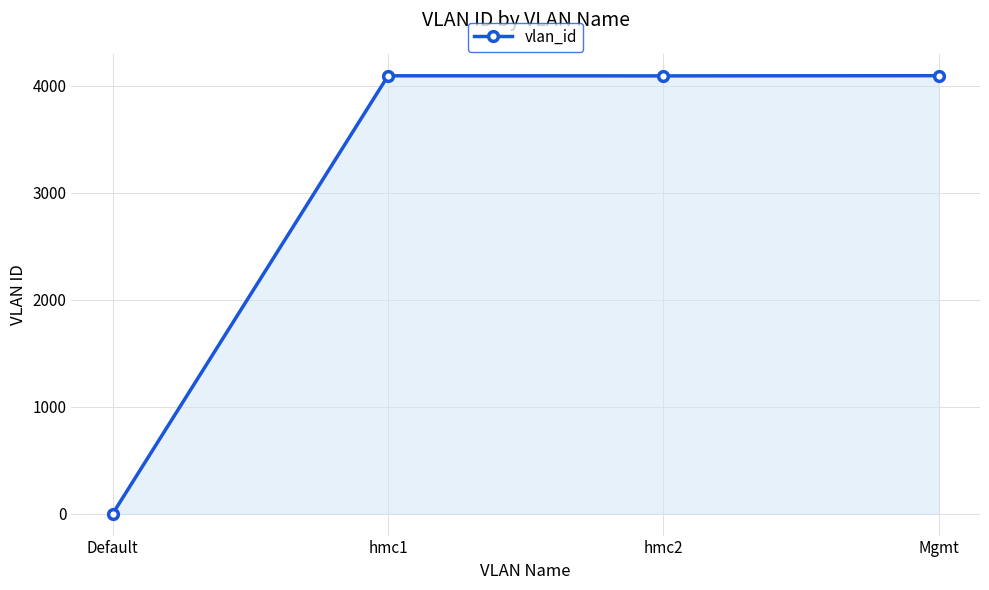

How many lines are shown in the chart?

1